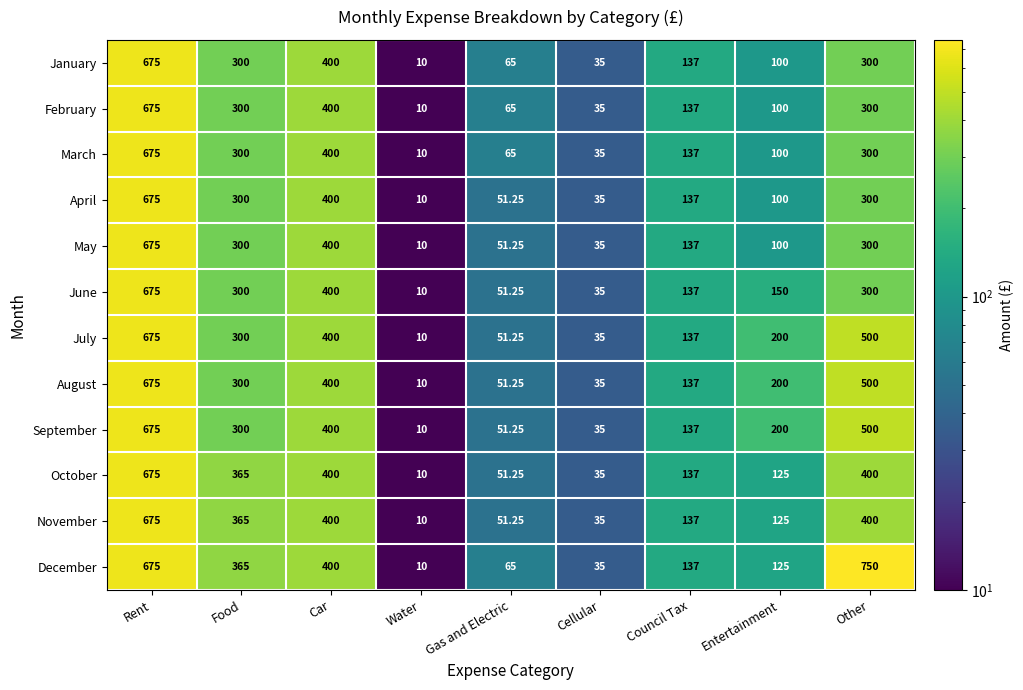

Which series has the largest range (max minus min)?

December